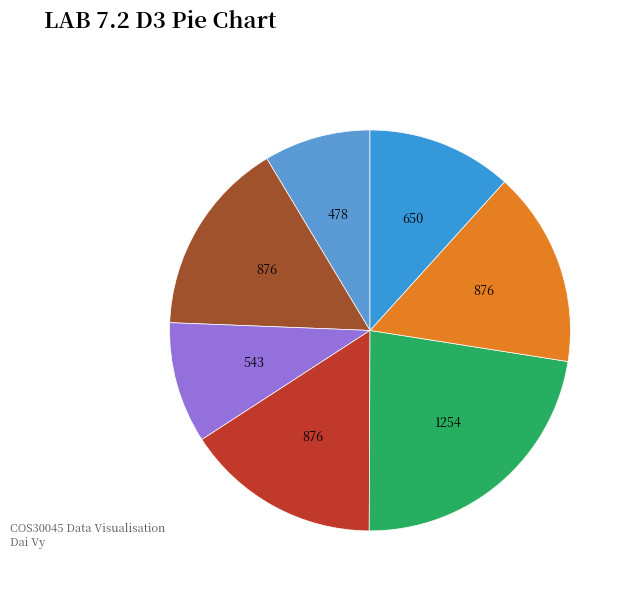

To the nearest percent, what is the difference between the largest and smallest slice percentages?

14%